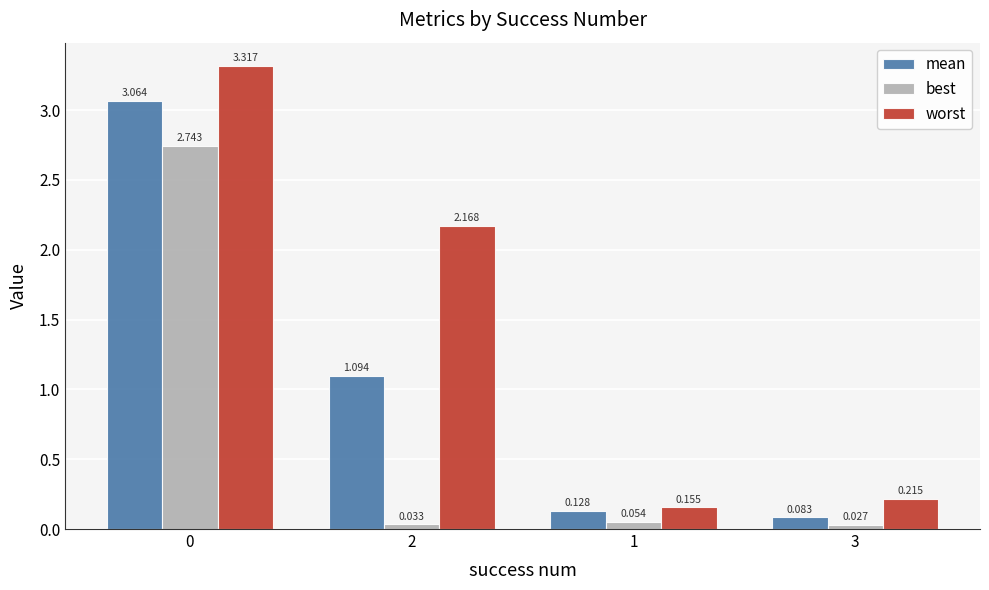

What is the sum of the mean values at 2 and 3?

1.2